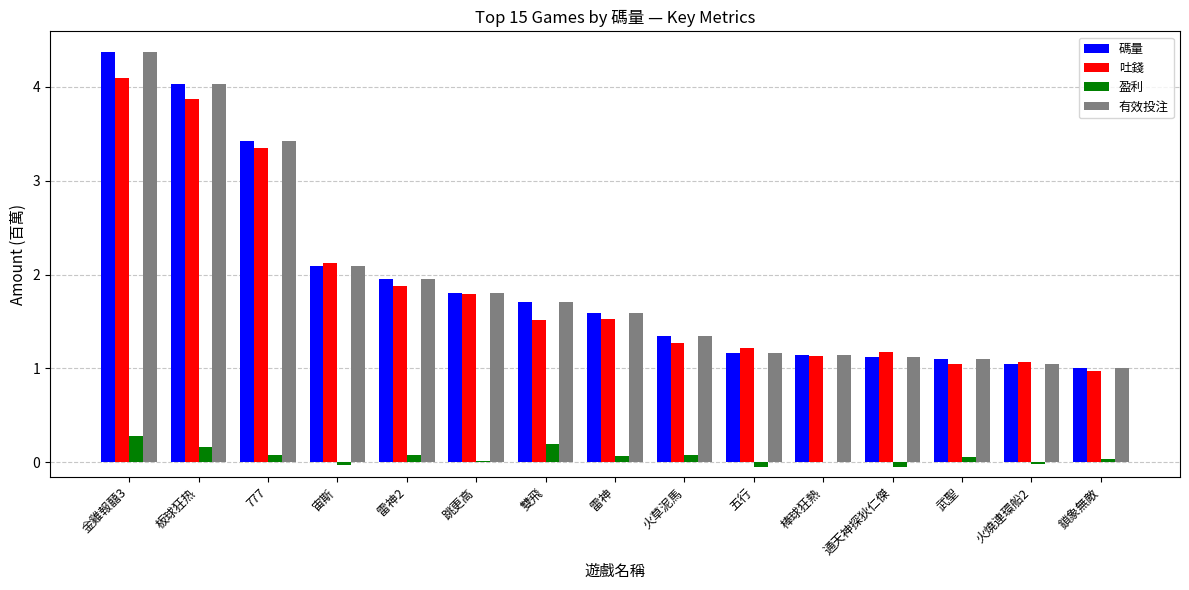

What is the maximum value shown in the chart?

4.4